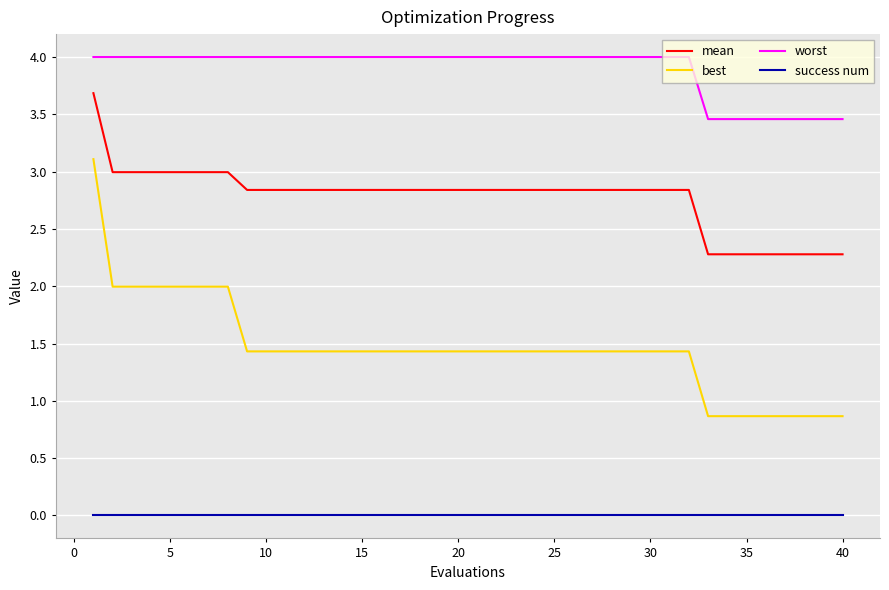

Rank the series by their maximum value, from highest to lowest.

worst, mean, best, success num